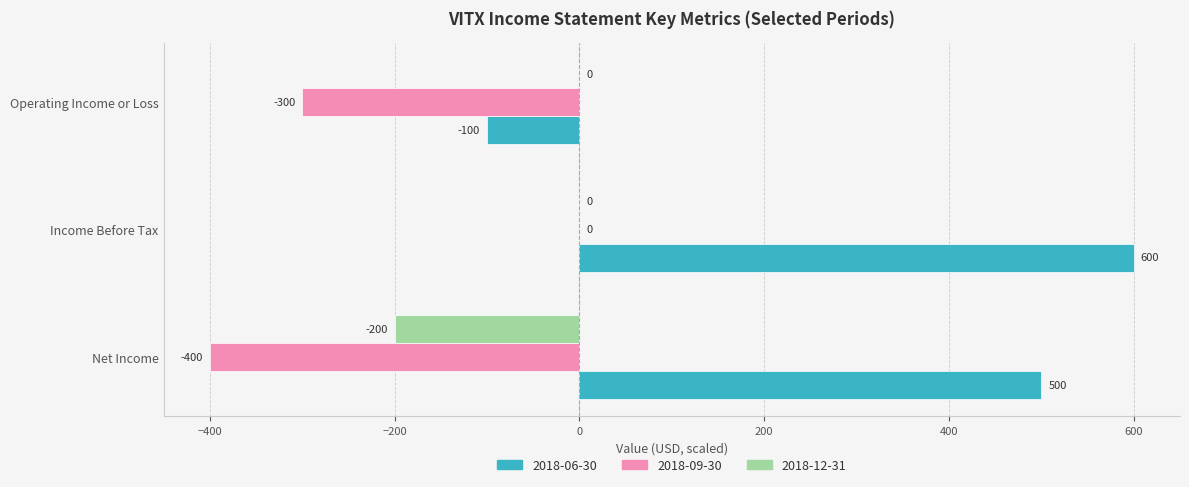

Which category has the highest value in the 2018-09-30 series?

Income Before Tax